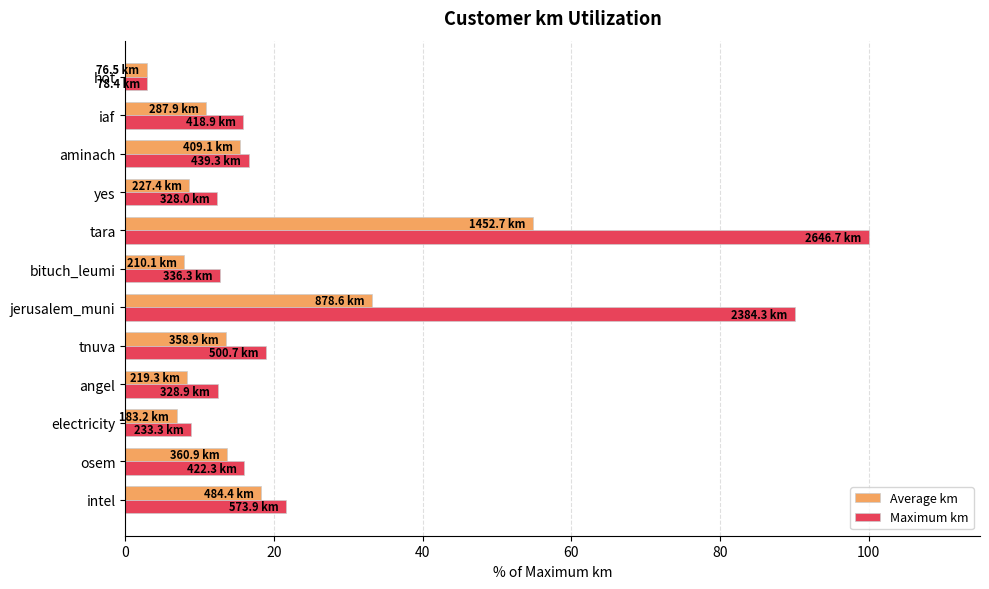

Between jerusalem_muni and hot, which series saw the biggest shift?

Maximum km